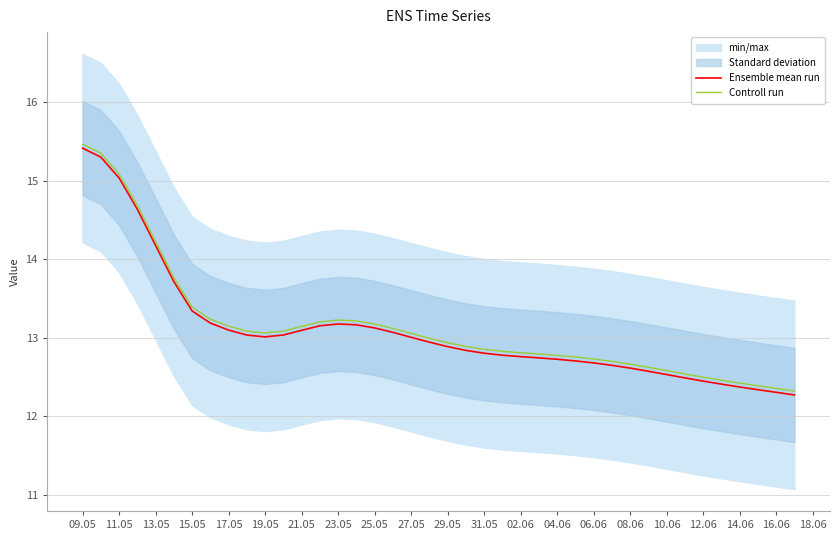

True or false: Controll run and Ensemble mean run cross at least once.

False